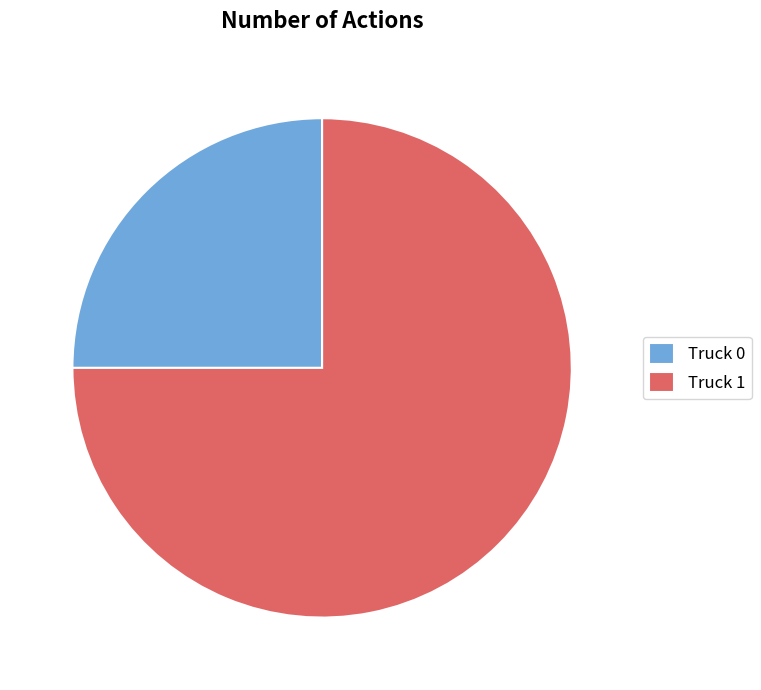

Count the number of slices in the pie.

2